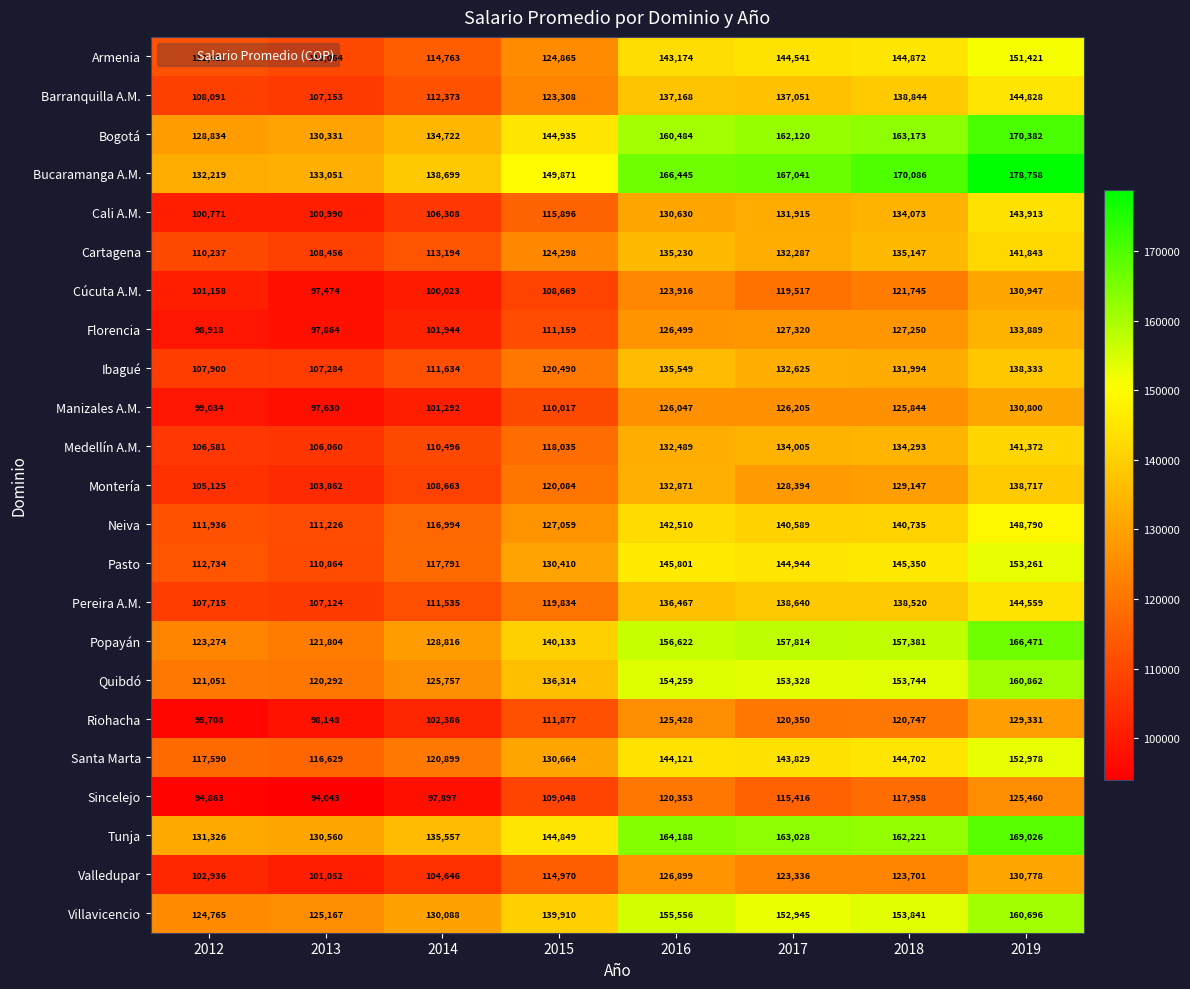

What is the highest value of the Pereira A.M. series?

144559